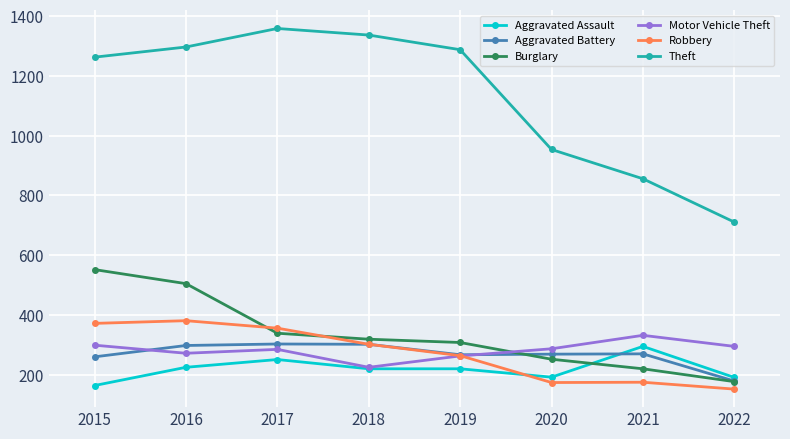

The Burglary series shows 220 at 2021. True or false?

True